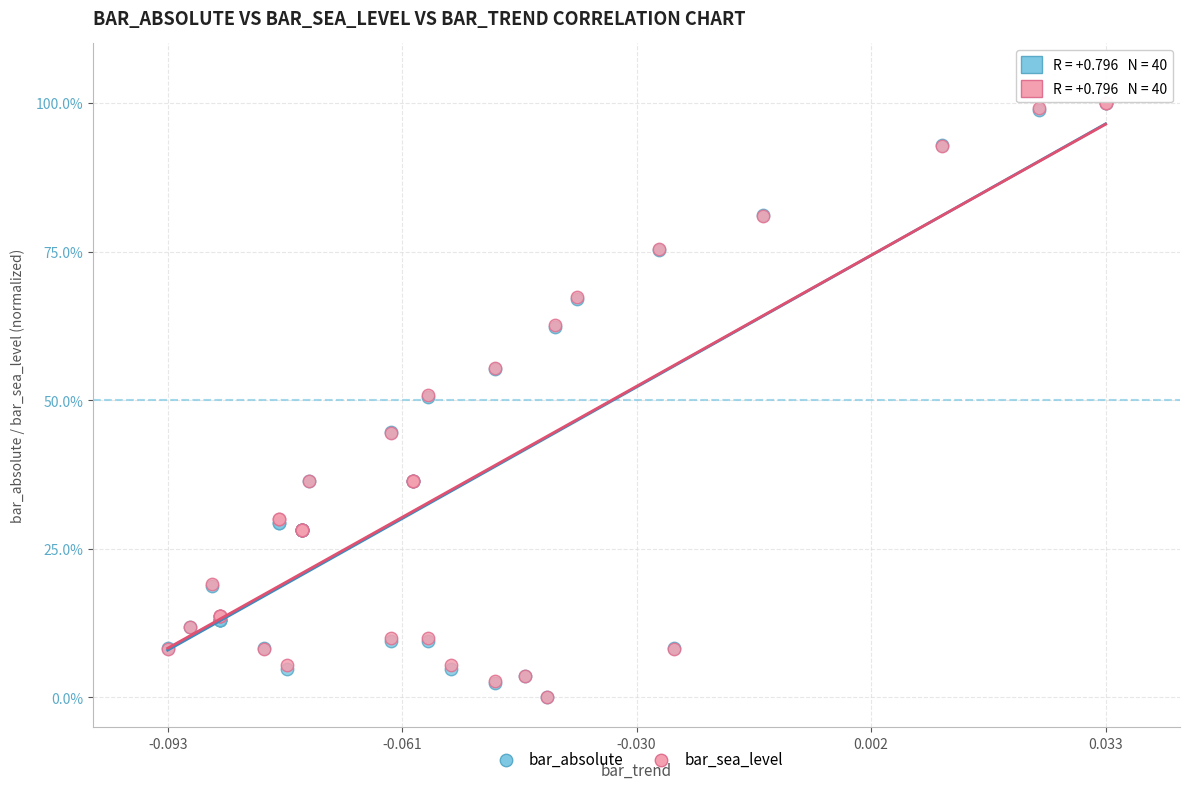

What are all the series names shown in the legend?

bar_absolute, bar_sea_level